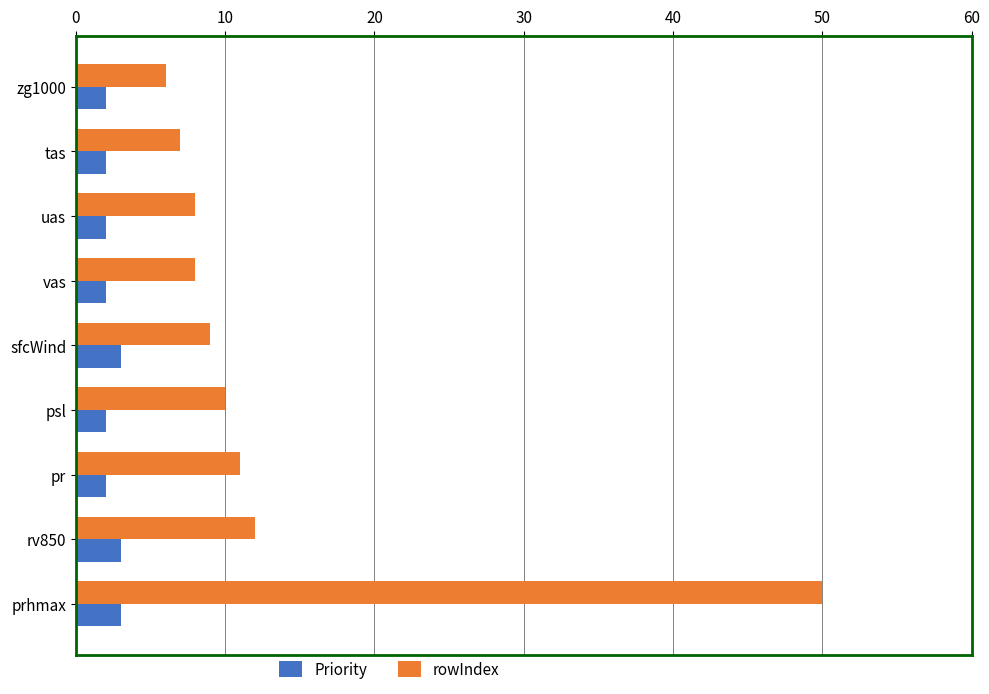

Rank the series by their average value, from lowest to highest.

Priority, rowIndex